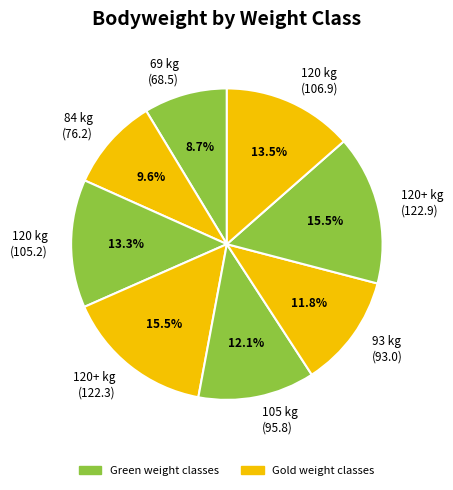

Between 120 kg (106.9) and 120+ kg (122.9), which is larger?

120+ kg (122.9)